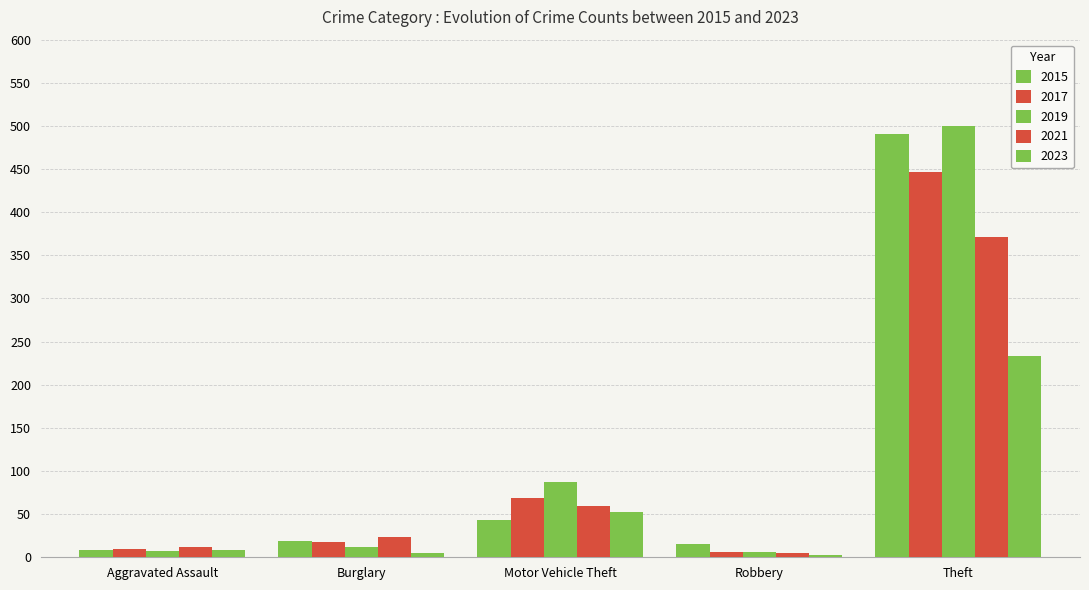

Rank the series by their maximum value, from lowest to highest.

2023, 2021, 2017, 2015, 2019